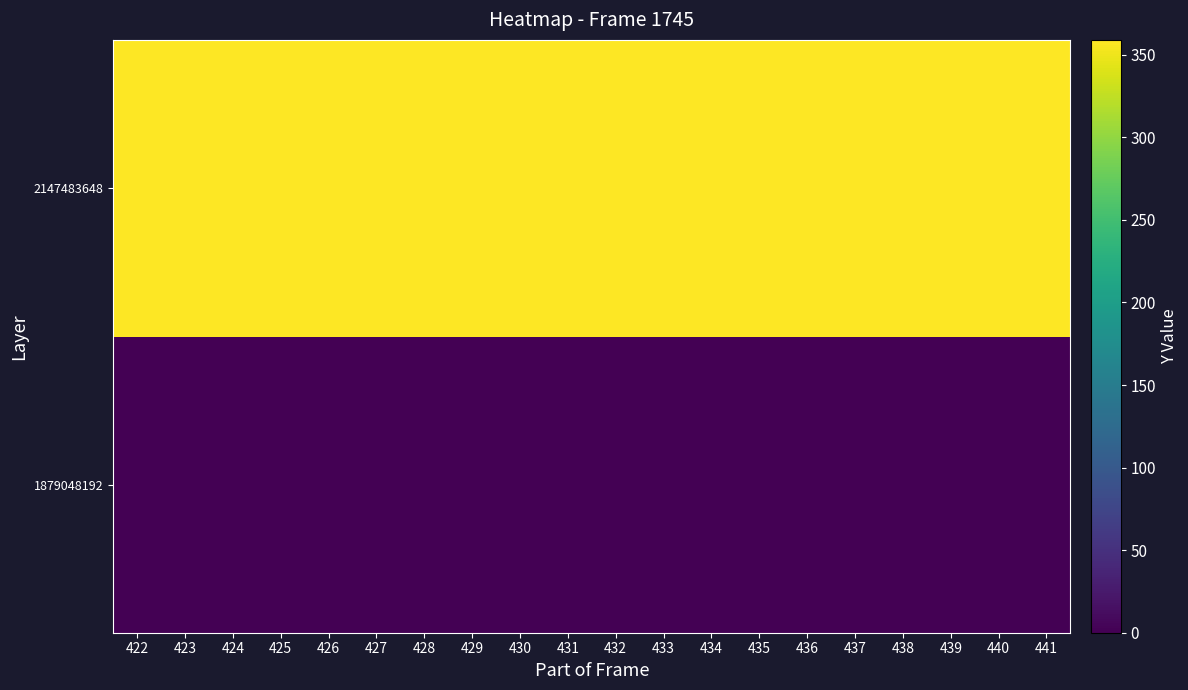

List the series in order of their overall mean, highest first.

2147483648, 1879048192